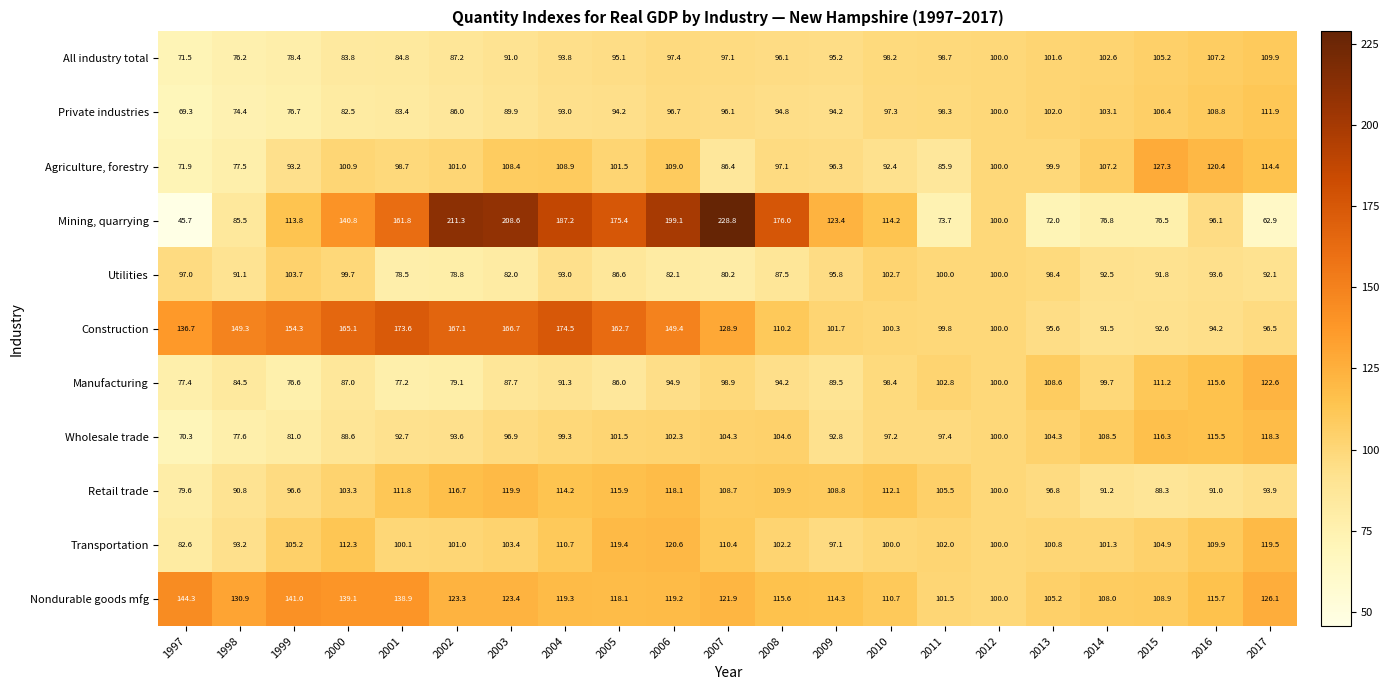

What is the minimum value shown in the chart?

45.7